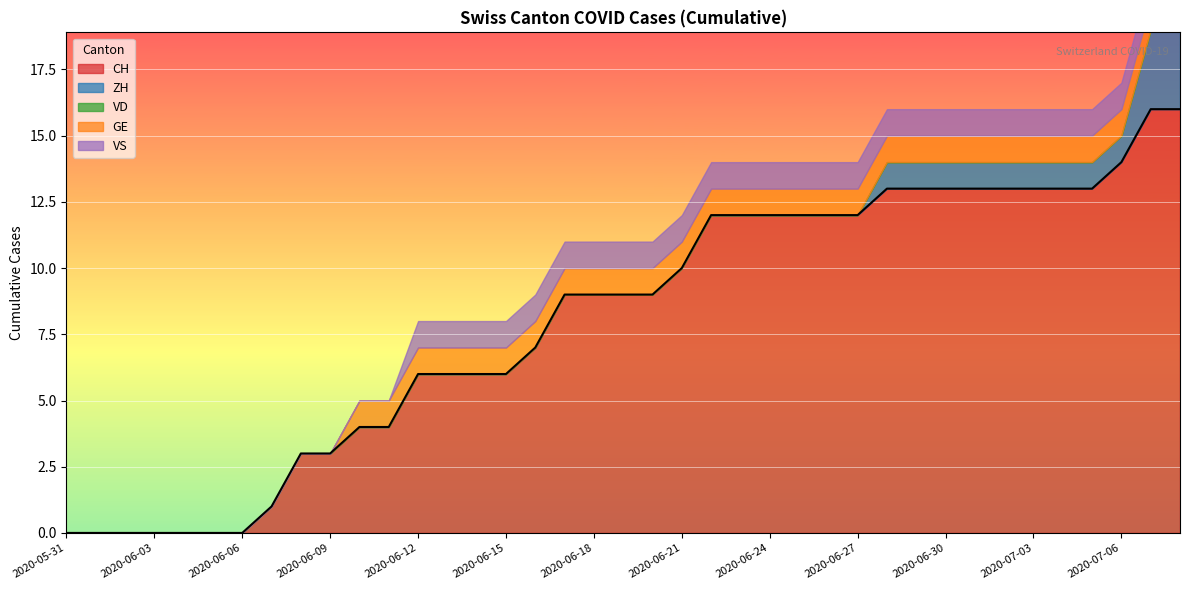

At how many categories does at least one series exceed 1?

31